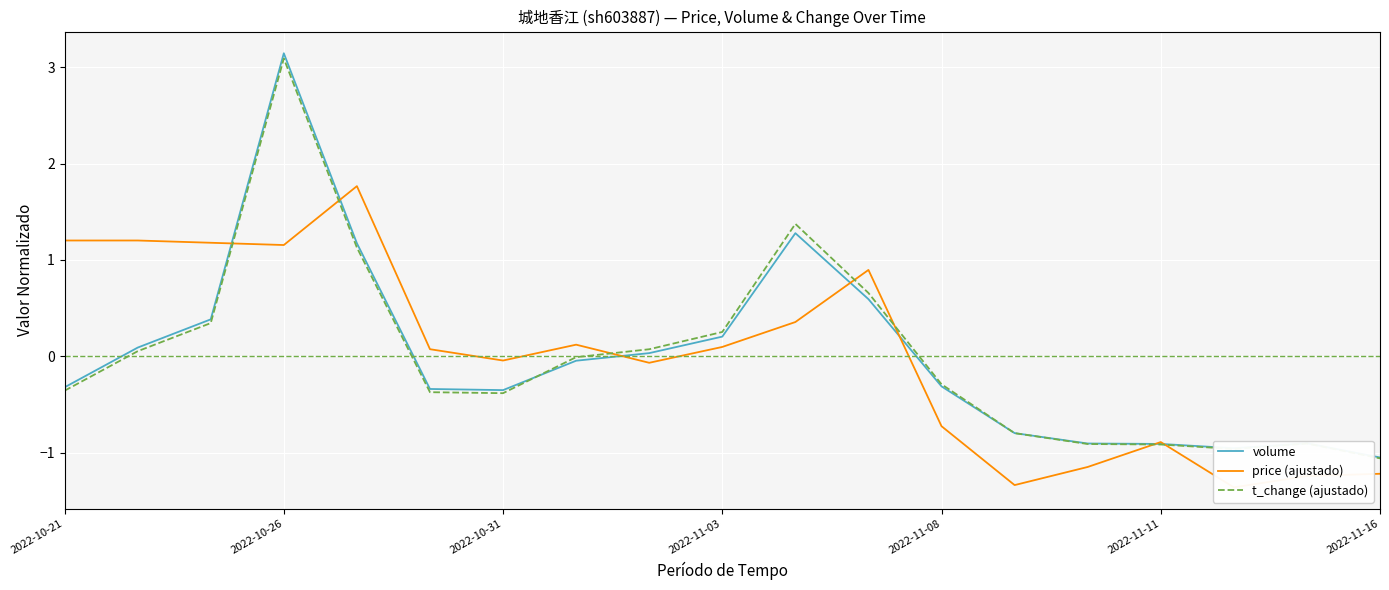

Is it true that t_change (ajustado) equals -0.4 at 2022-10-21?

True